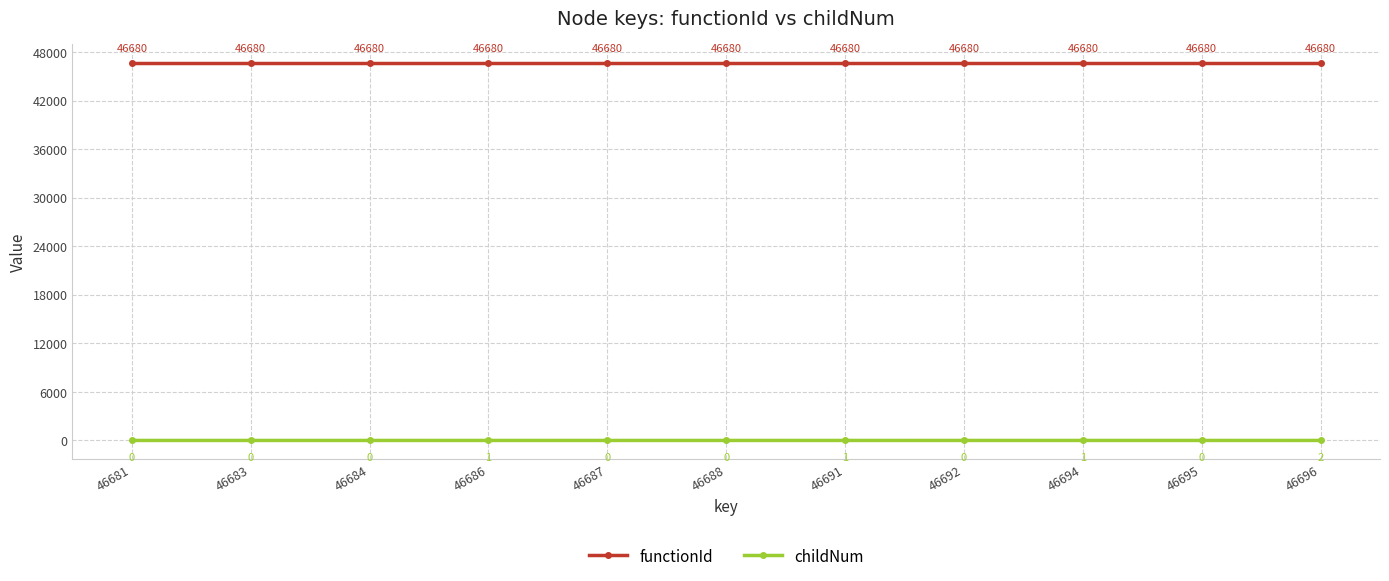

Between 46691 and 46696, which series saw the biggest shift?

childNum